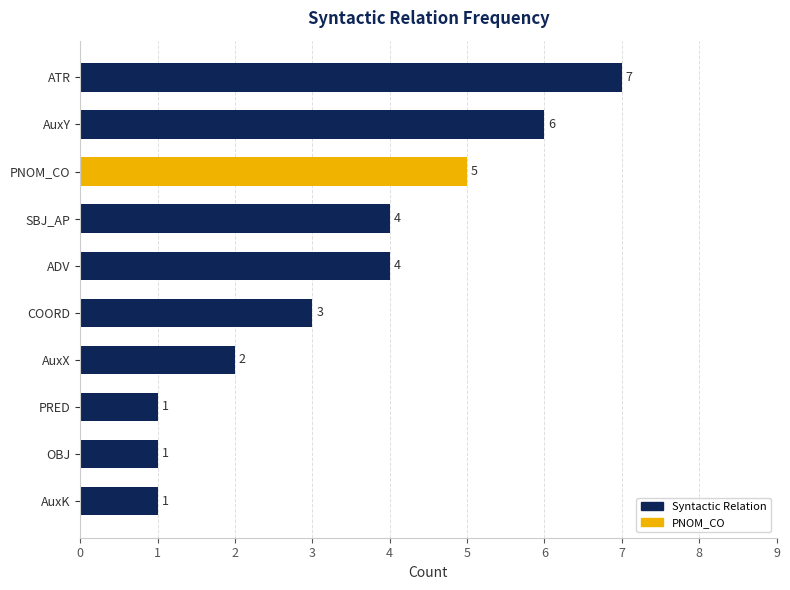

What is the average value?

3